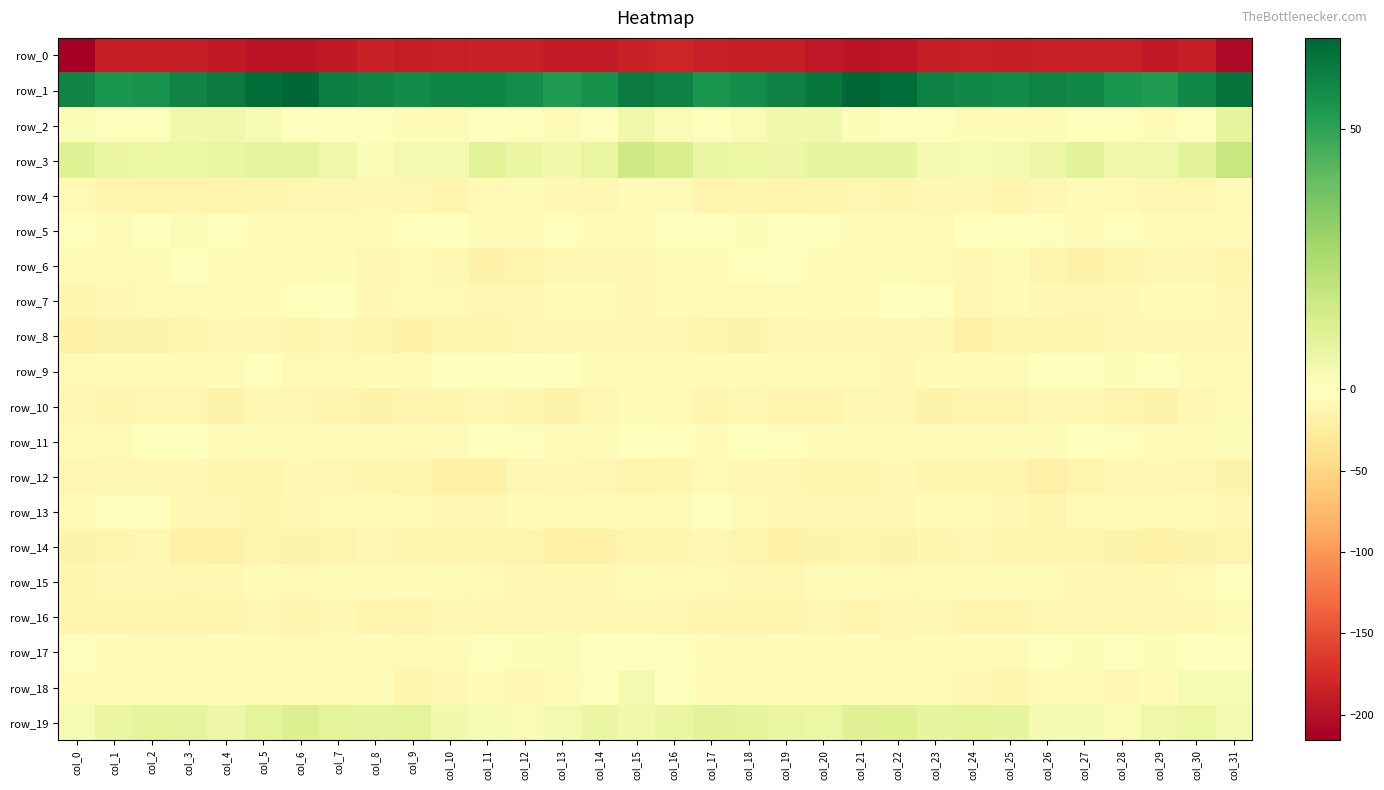

The value of row_18 at col_0 is -3.9. True or false?

True